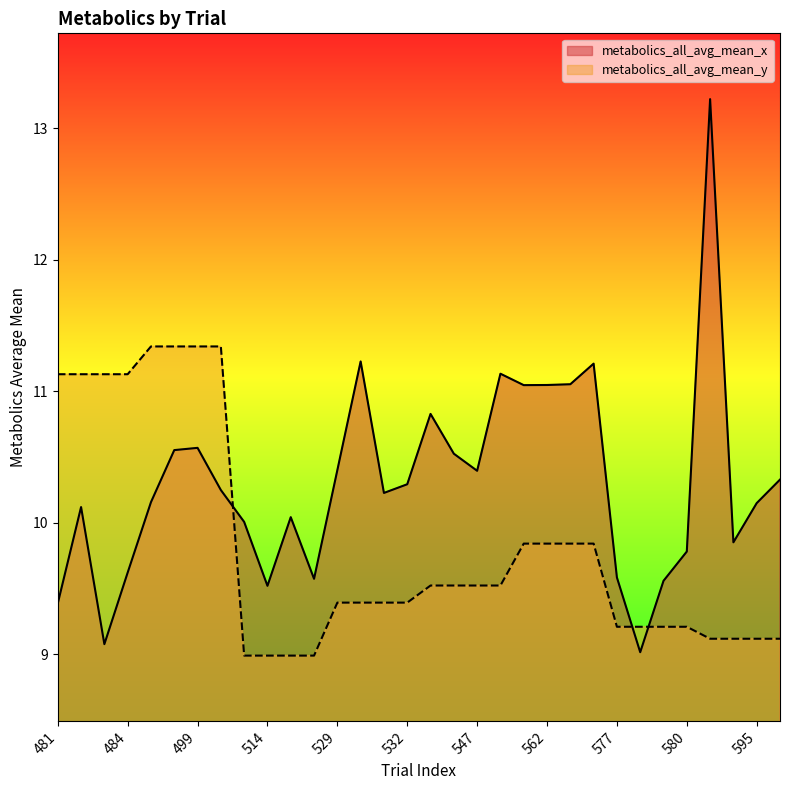

True or false: metabolics_all_avg_mean_y and metabolics_all_avg_mean_x intersect in this chart.

True